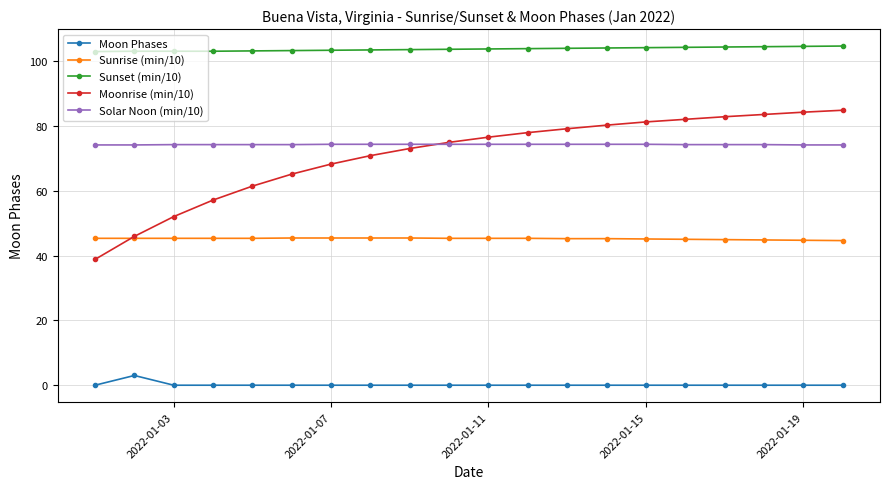

Which series has the widest spread of values?

Moonrise (min/10)